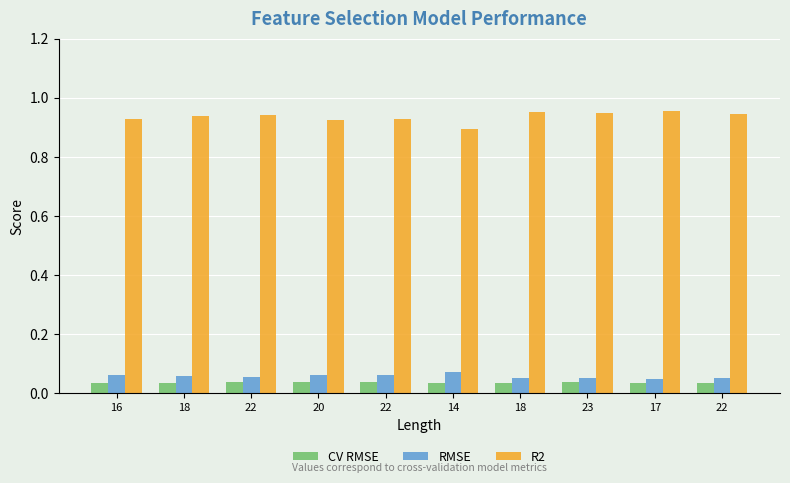

How many distinct data groups are displayed?

3